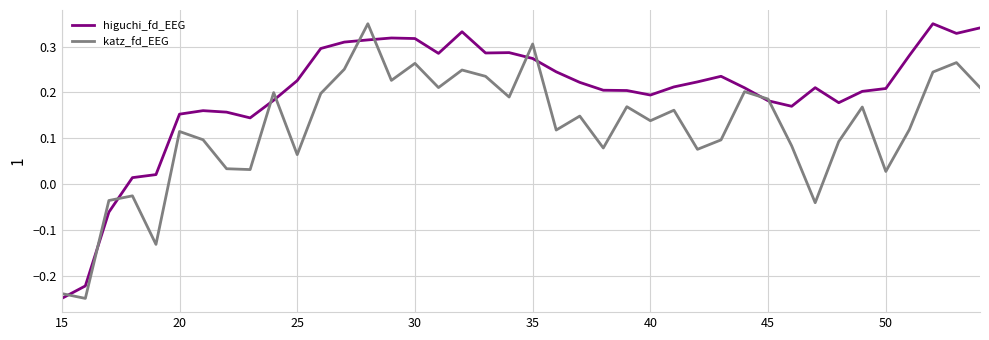

List the series in order of their overall mean, highest first.

higuchi_fd_EEG, katz_fd_EEG